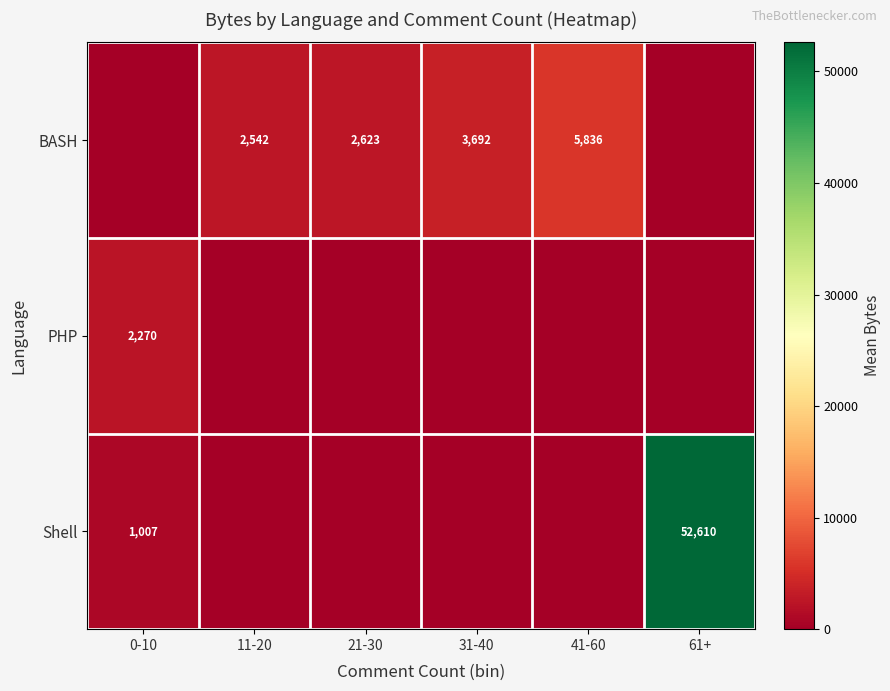

Is it true that BASH equals 3613 at 11-20?

False